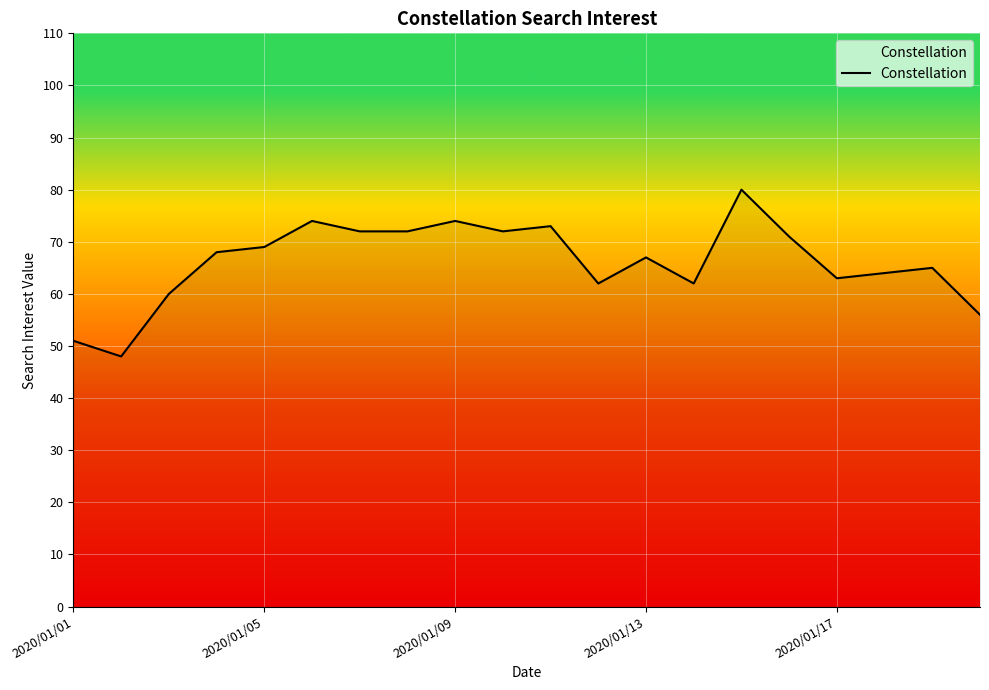

What is the maximum value shown in the chart?

80